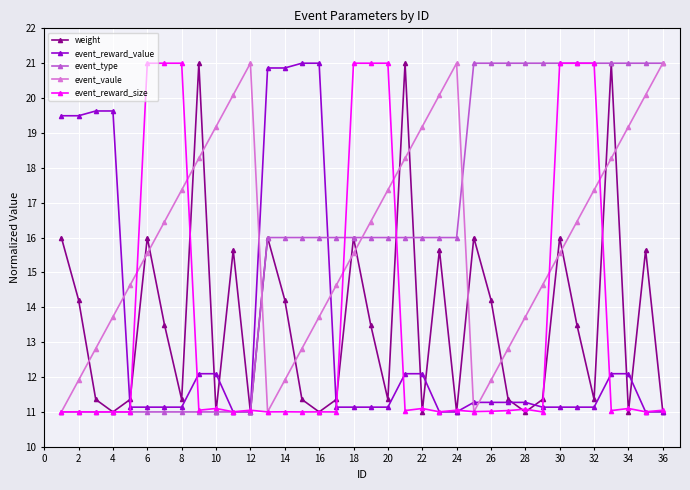

At how many categories does at least one series exceed 13?

36